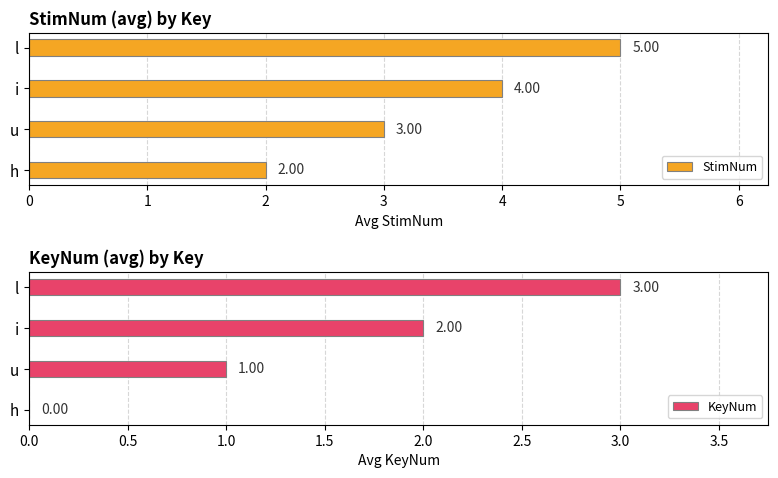

At which label does StimNum reach its minimum?

h